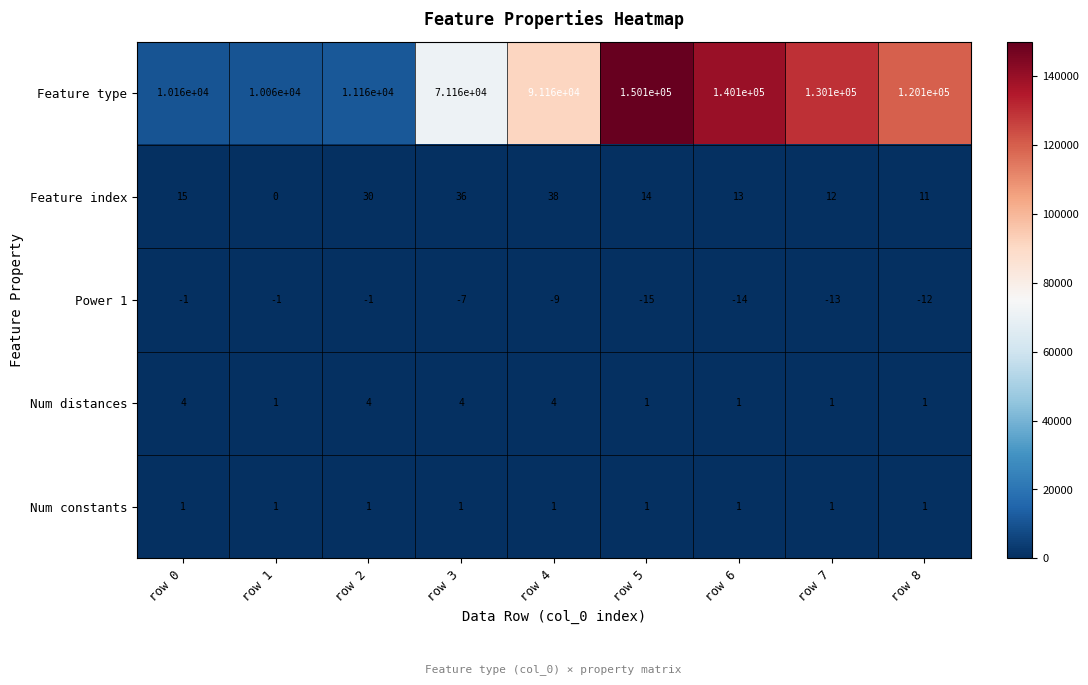

At which category is the sum across all series the highest?

row 5